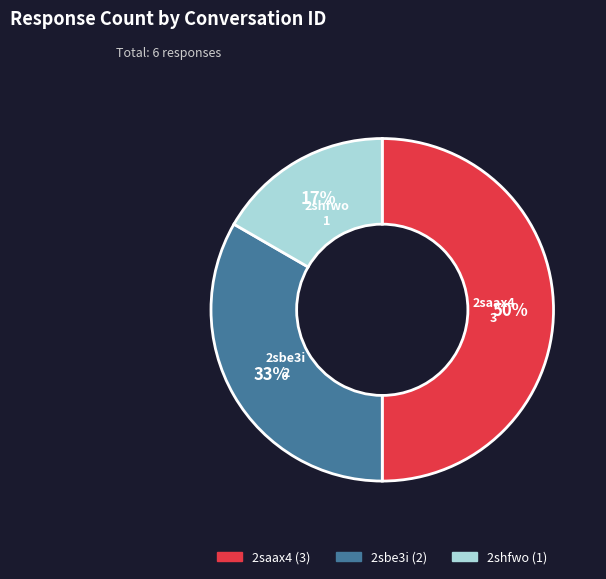

Which category has the smallest portion of the pie?

2shfwo